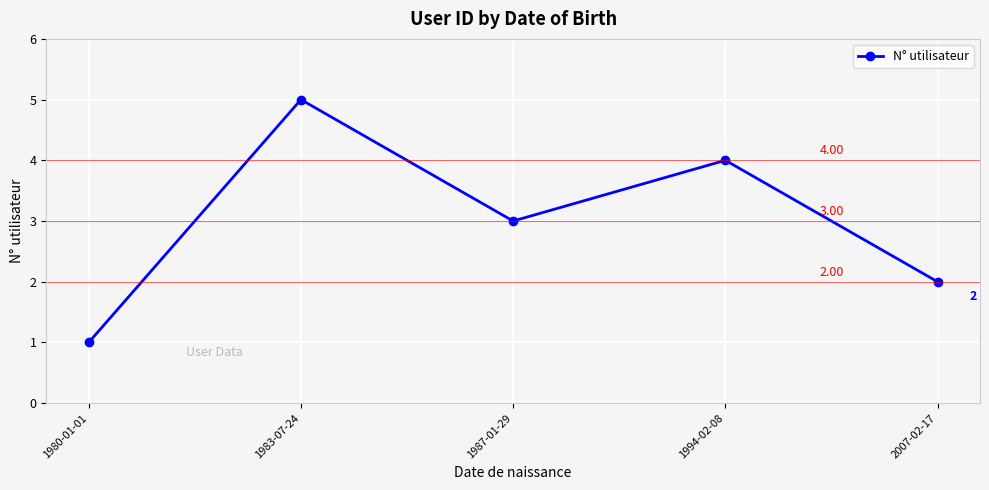

Reading left to right, extract all data points from this chart.

1	5	3	4	2